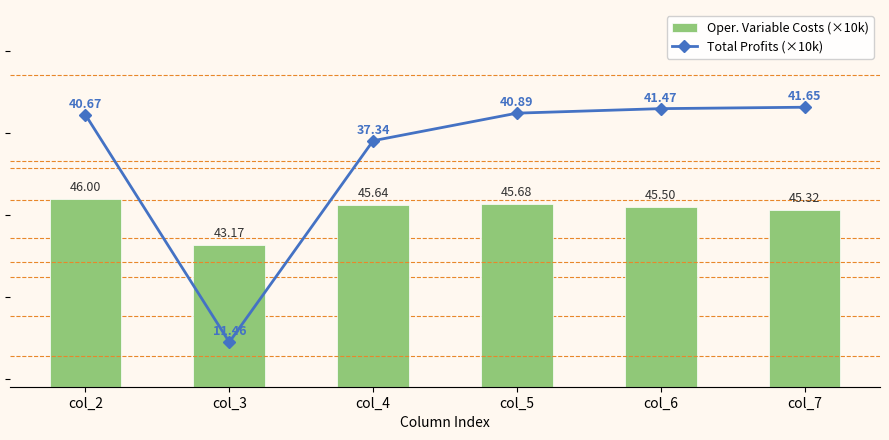

Where does the Oper. Variable Costs (×10k) series first go above 45?

col_2